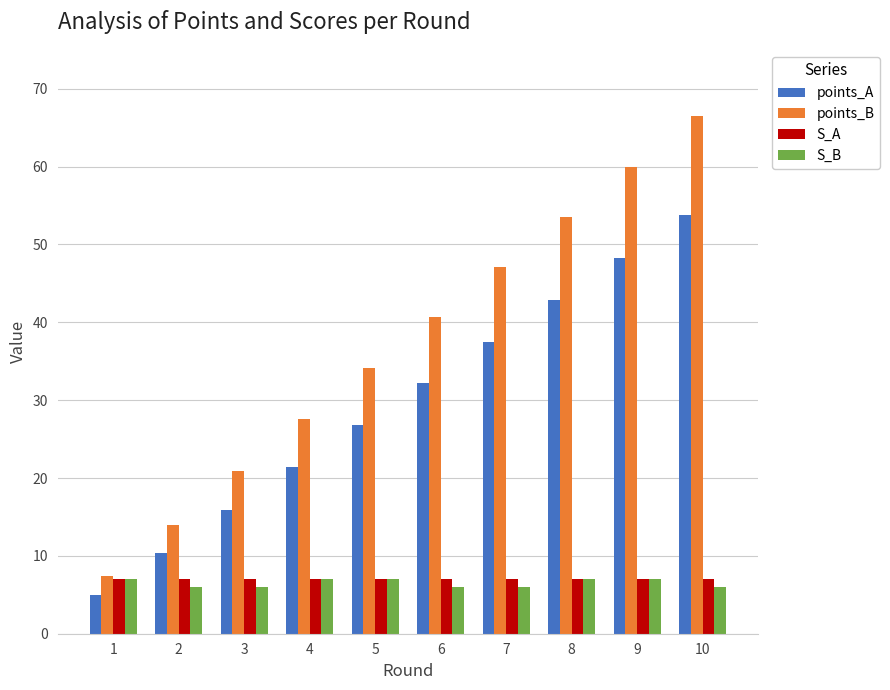

Where does the points_A series first go above 32?

6